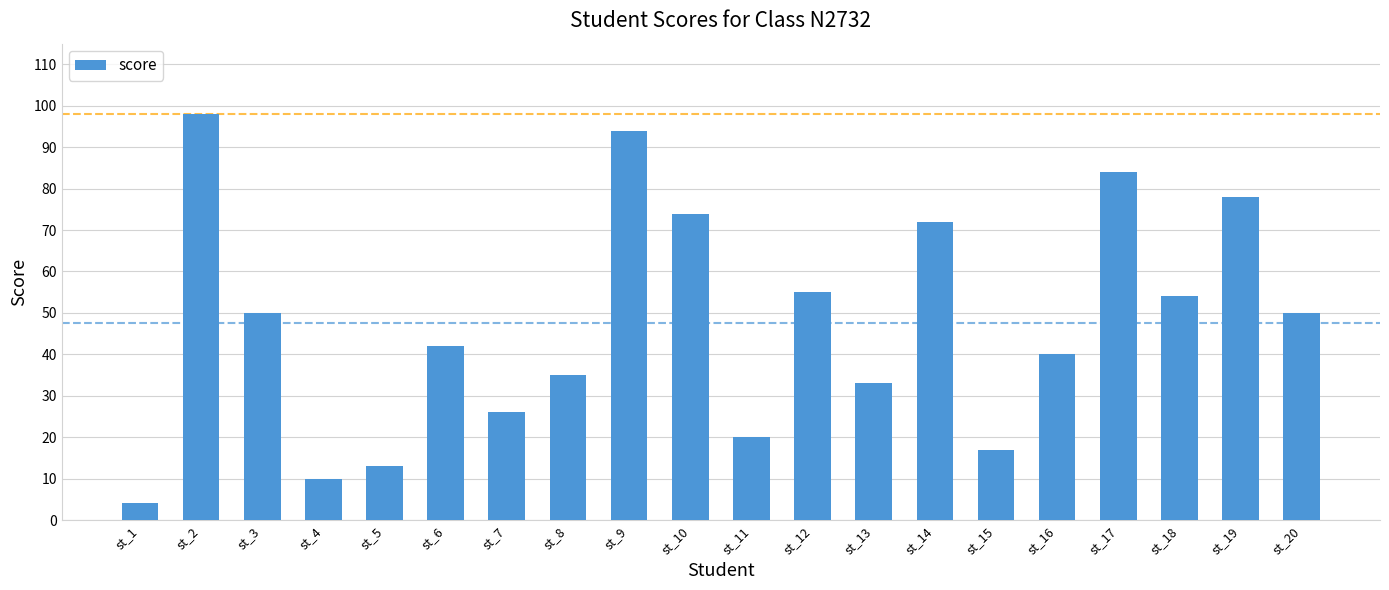

What is the average value?

47